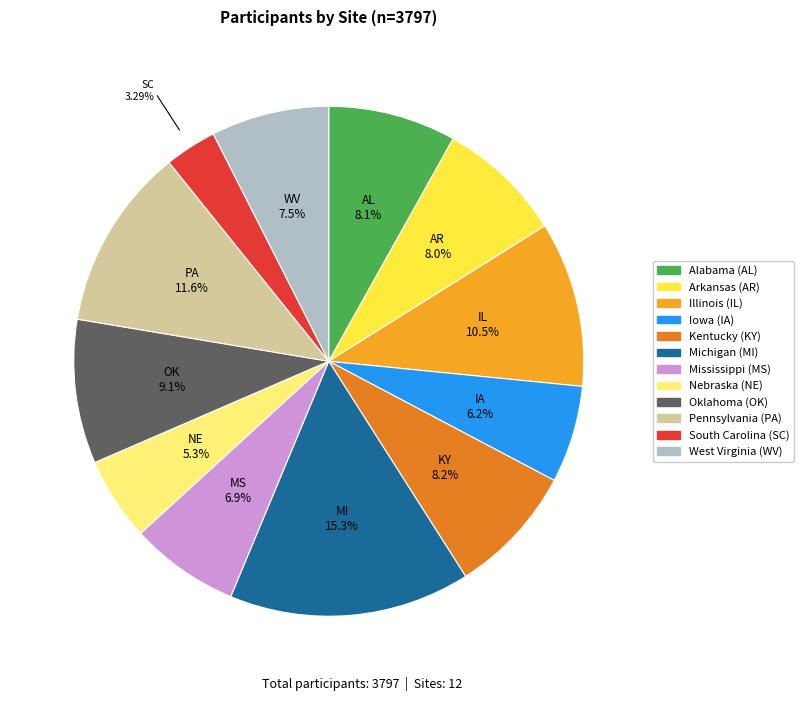

How many segments does this pie chart have?

12